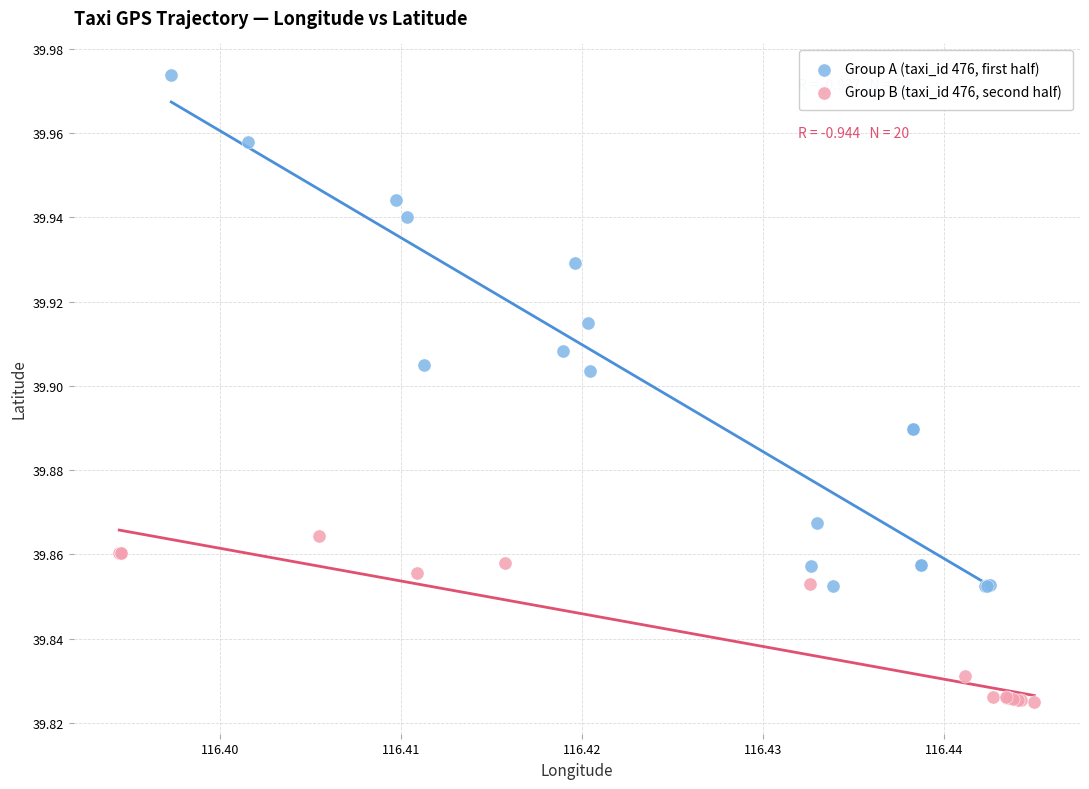

What are all the series names shown in the legend?

Group A (taxi_id 476, first half), Group B (taxi_id 476, second half)